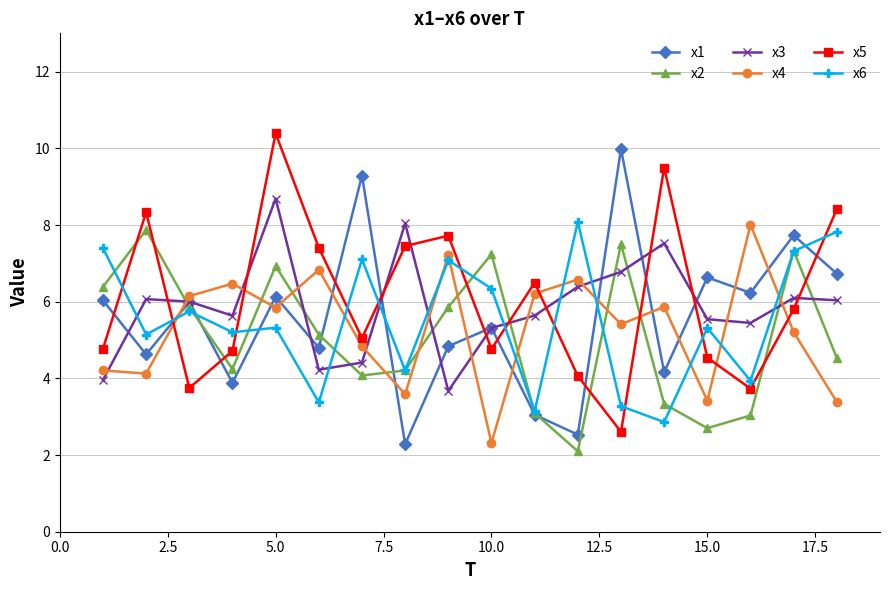

What is the value of the x5 point at the 15th from the left?

4.5